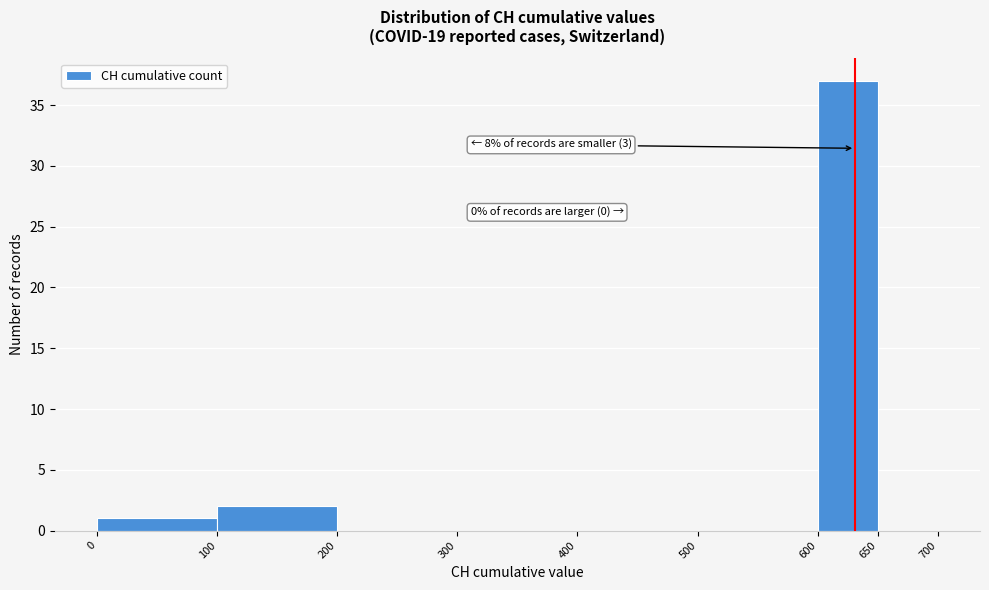

Which range on the x-axis has the tallest bar?

600 to 650